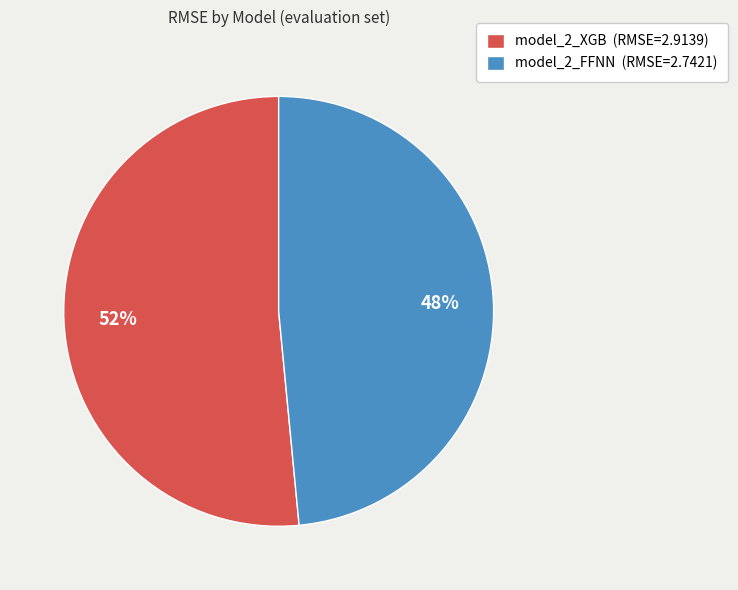

To the nearest percent, what portion does model_2_FFNN represent?

48%